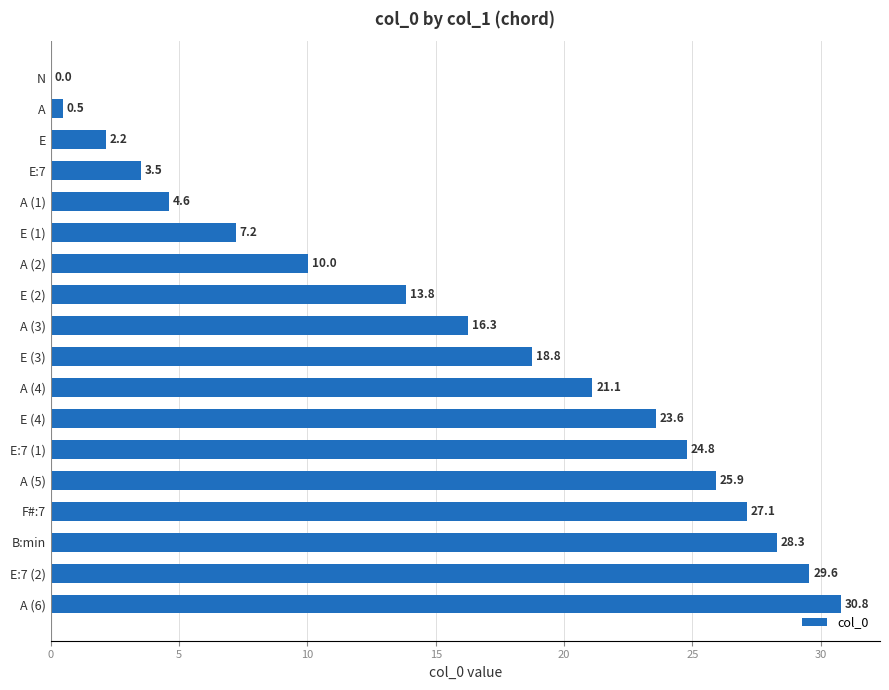

Reading bottom to top, extract all data points from this chart.

A (6)=30.8	E:7 (2)=29.6	B:min=28.3	F#:7=27.1	A (5)=25.9	E:7 (1)=24.8	E (4)=23.6	A (4)=21.1	E (3)=18.8	A (3)=16.3	E (2)=13.8	A (2)=10.0	E (1)=7.2	A (1)=4.6	E:7=3.5	E=2.2	A=0.5	N=0.0